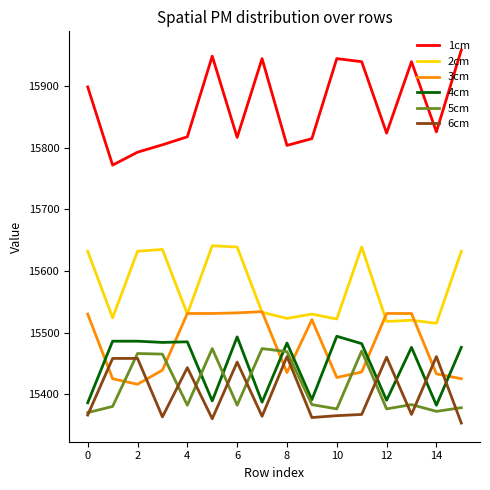

What is the smallest value displayed?

15353